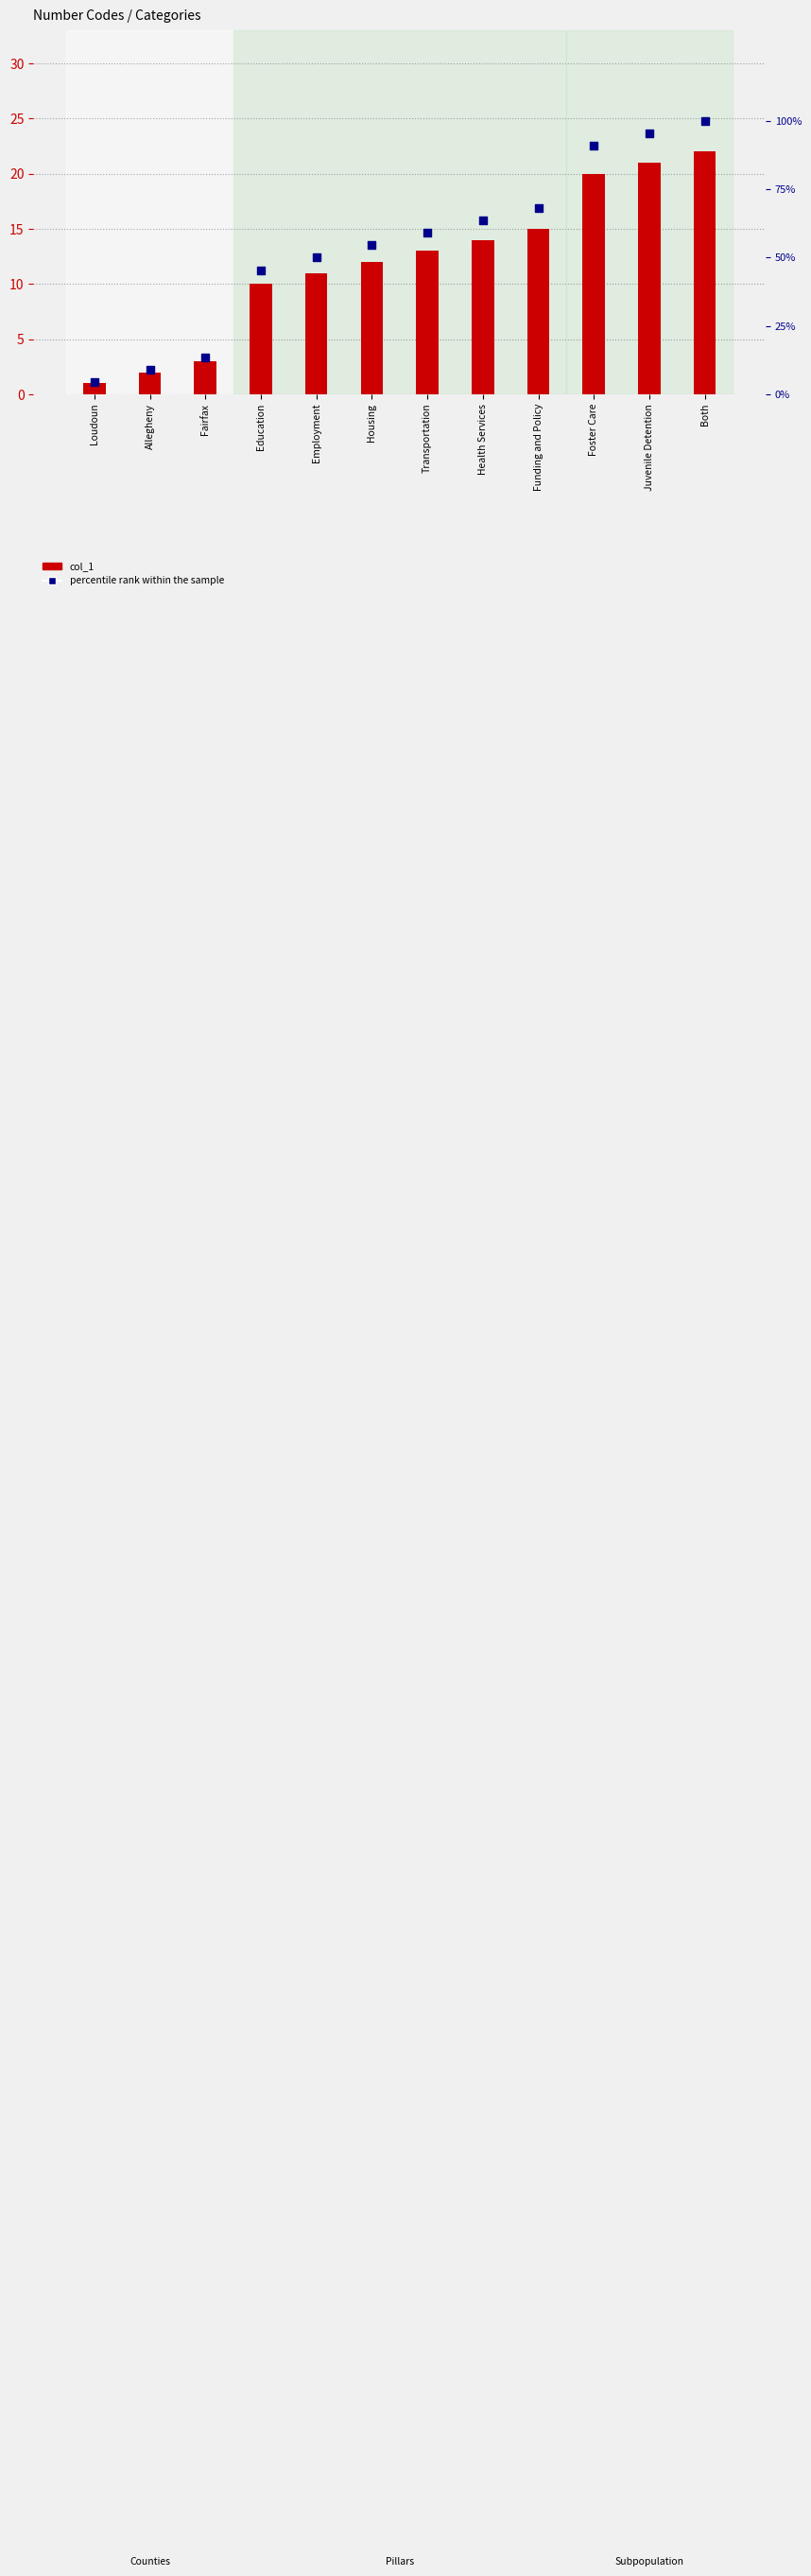

At how many categories does at least one series exceed 56?

6